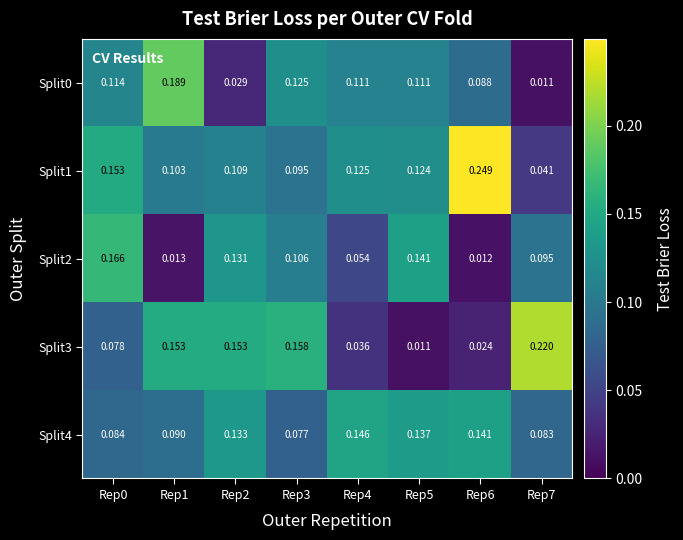

Is the value of Split2 at Rep3 greater than the value of Split0 at Rep3?

No